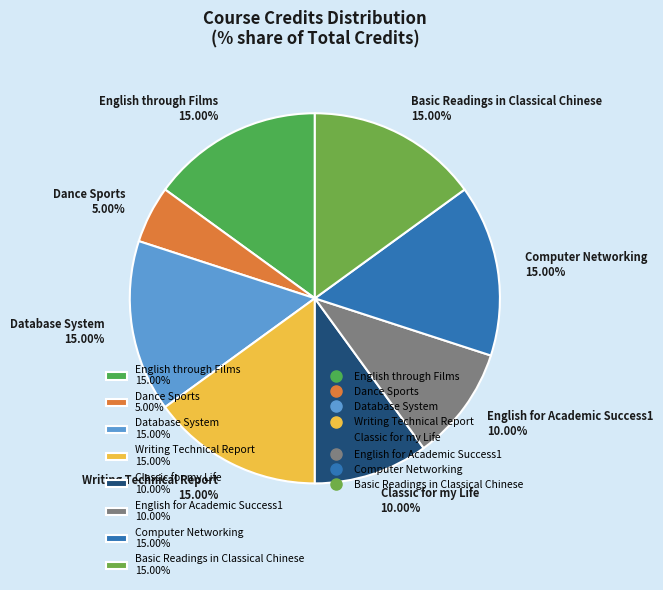

What percentage is the English through Films slice, to the nearest percent?

15%